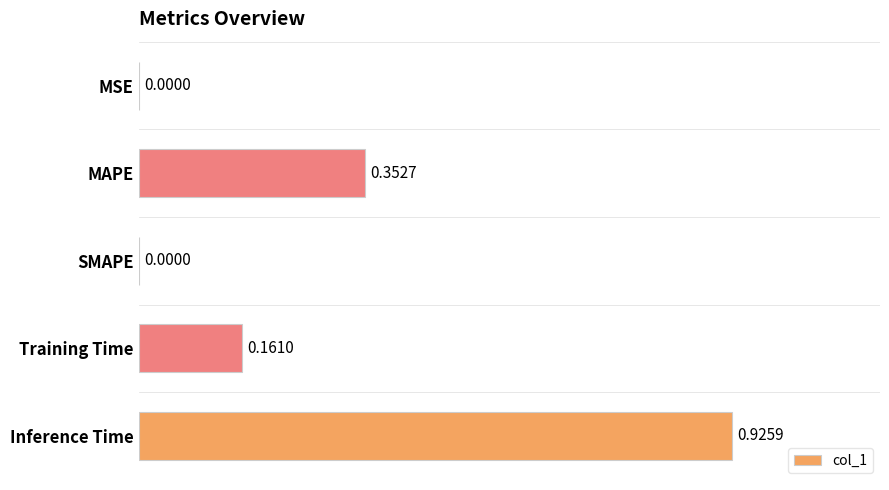

Count the number of values greater than 0.

4